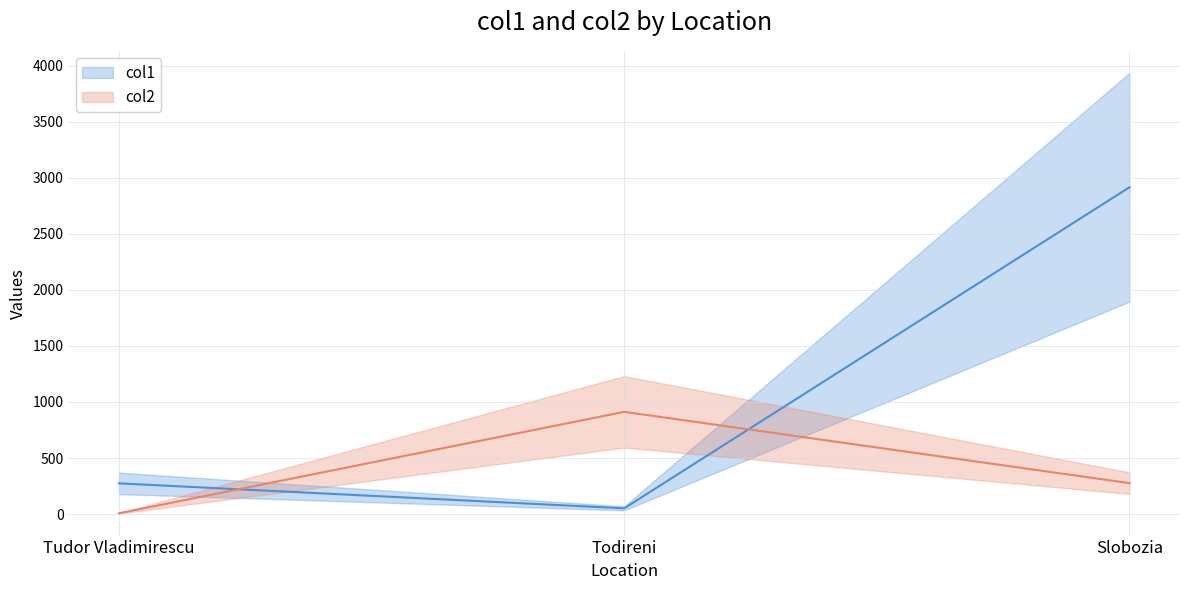

What is the difference between the col1 values at Todireni and Tudor Vladimirescu?

223